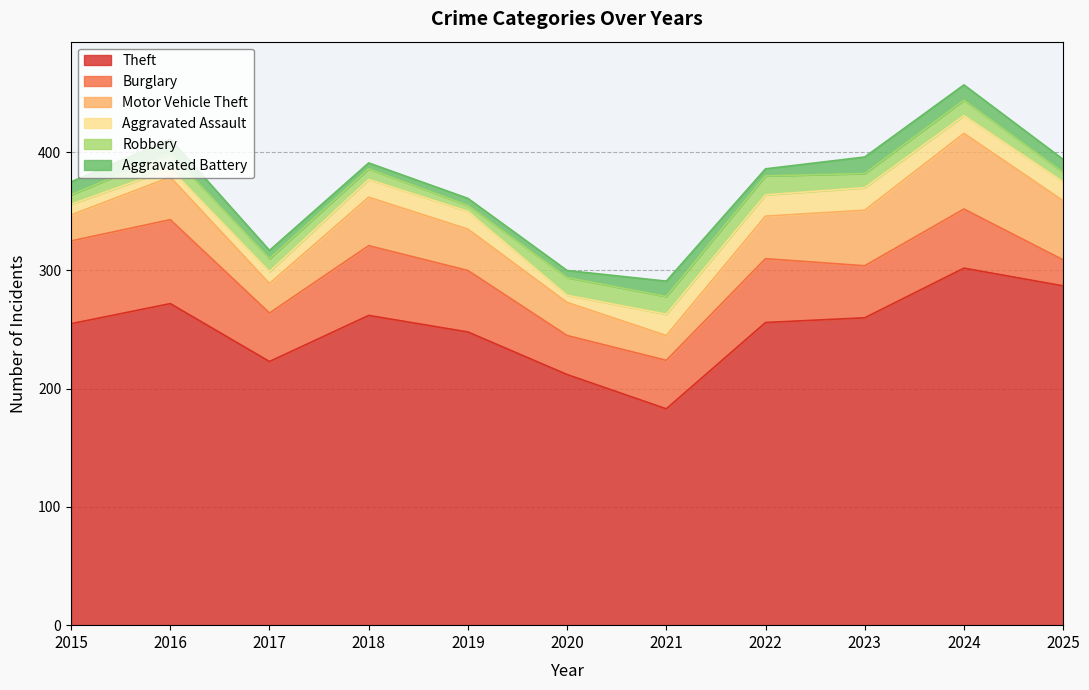

What is the highest value of the Aggravated Assault series?

19